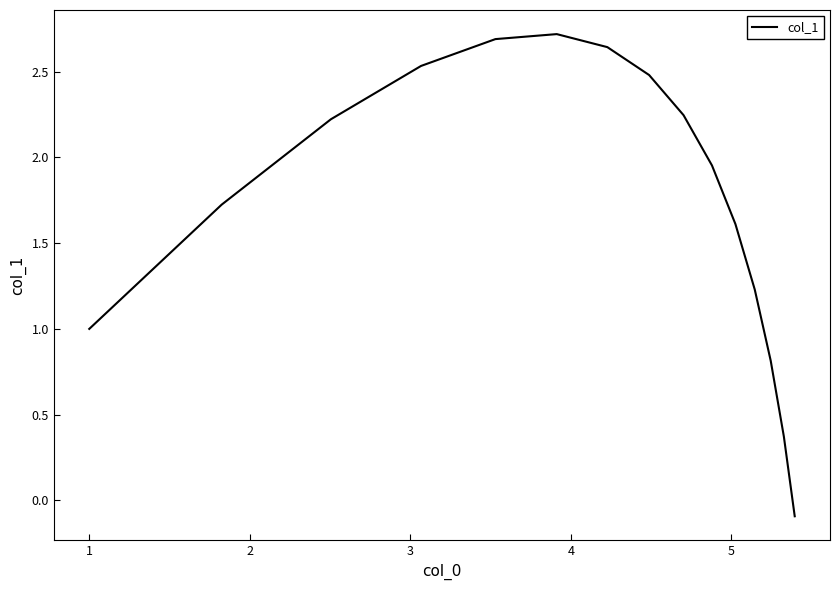

What is the greatest value displayed?

2.7